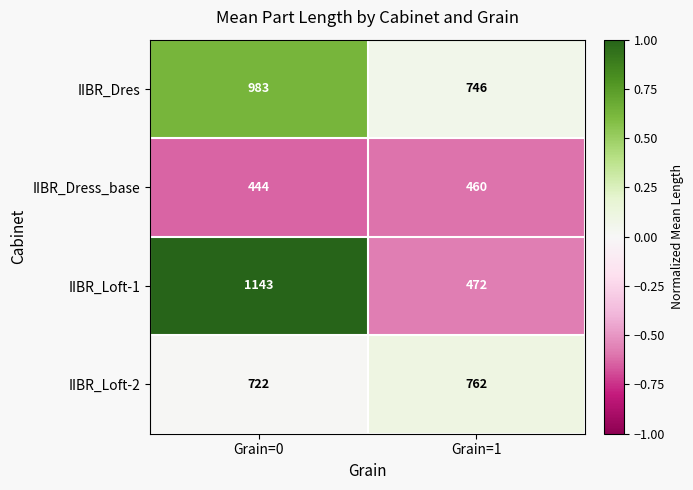

Which series changed the most between Grain=0 and Grain=1?

IIBR_Loft-1